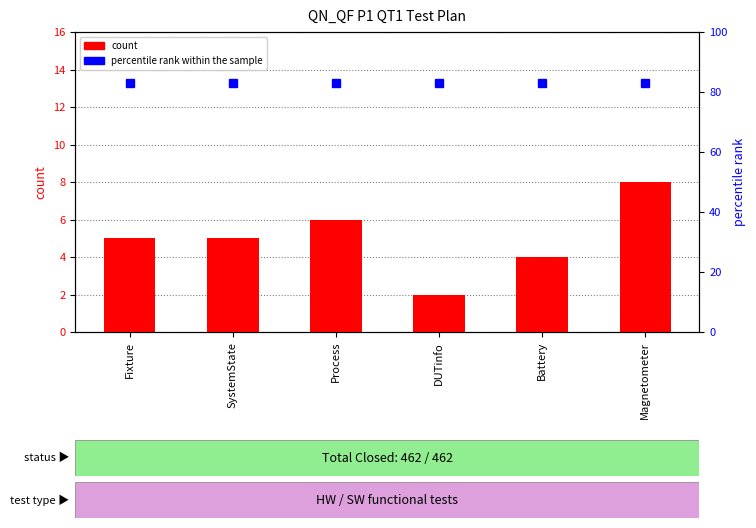

How many data points in count are less than 5?

2